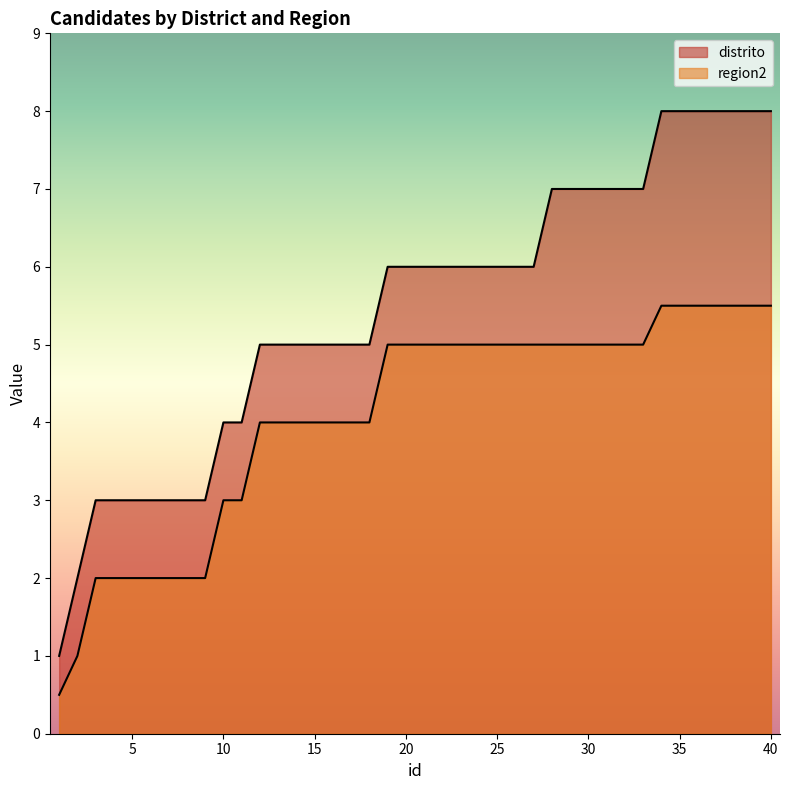

Between 5 and 30, which series saw the biggest shift?

distrito